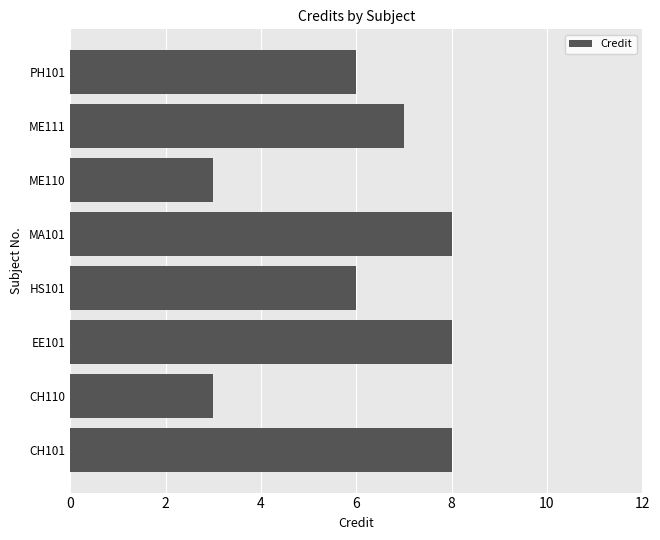

What is the change in value from CH101 to ME110?

-5